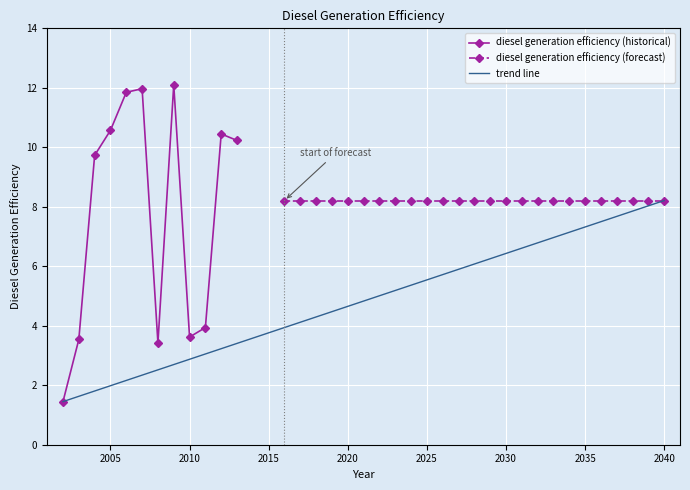

Reading right to left, extract all data points from this chart.

36=8.2	35=8.2	34=8.2	33=8.2	32=8.2	31=8.2	30=8.2	29=8.2	28=8.2	27=8.2	26=8.2	25=8.2	24=8.2	23=8.2	22=8.2	21=8.2	20=8.2	19=8.2	18=8.2	17=8.2	16=8.2	15=8.2	14=8.2	13=8.2	12=8.2	11=10.2	10=10.4	9=3.9	8=3.6	7=12.1	6=3.4	5=12.0	4=11.8	3=10.6	2=9.7	1=3.5	0=1.4